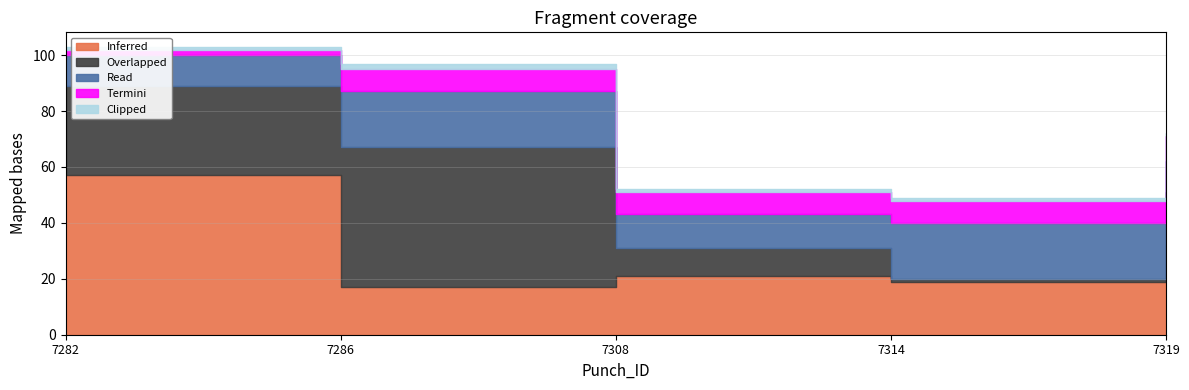

What is the total value across all series at 7314?

49